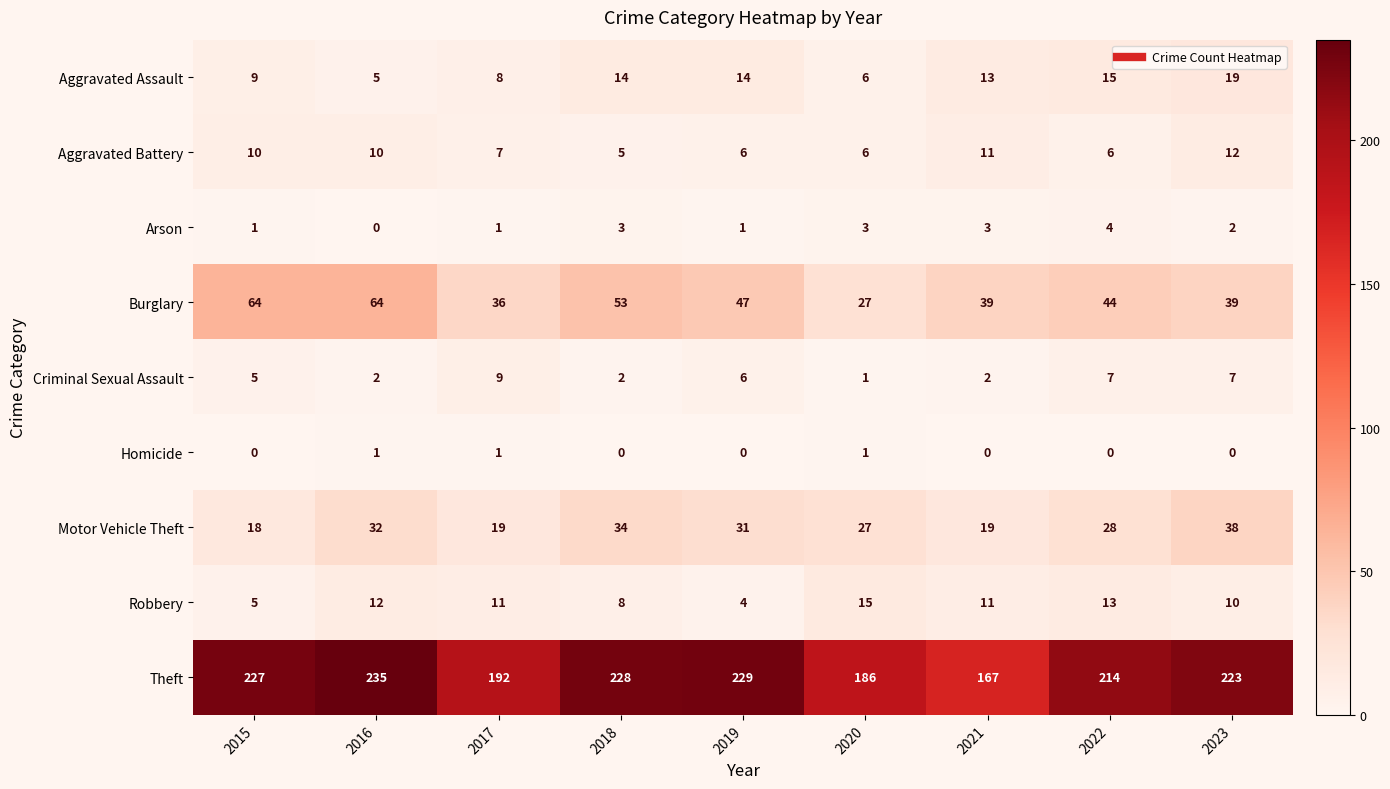

At which category is the sum across all series the highest?

2016